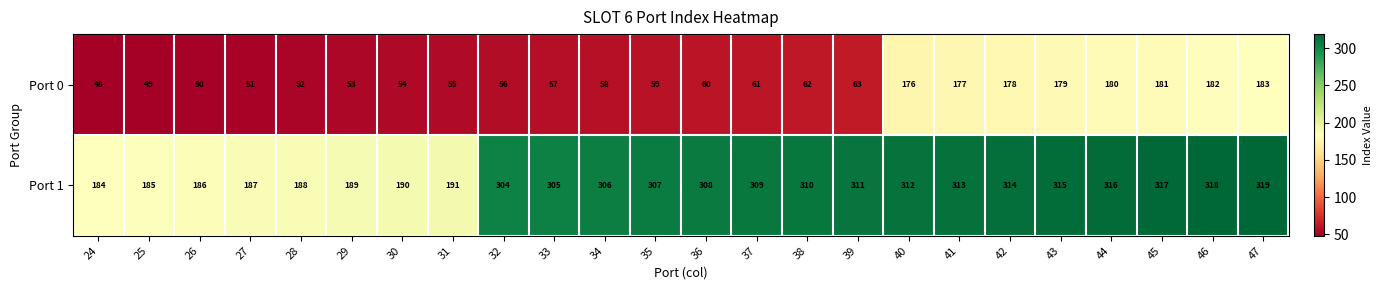

Between 34 and 46, which series saw the biggest shift?

Port 0